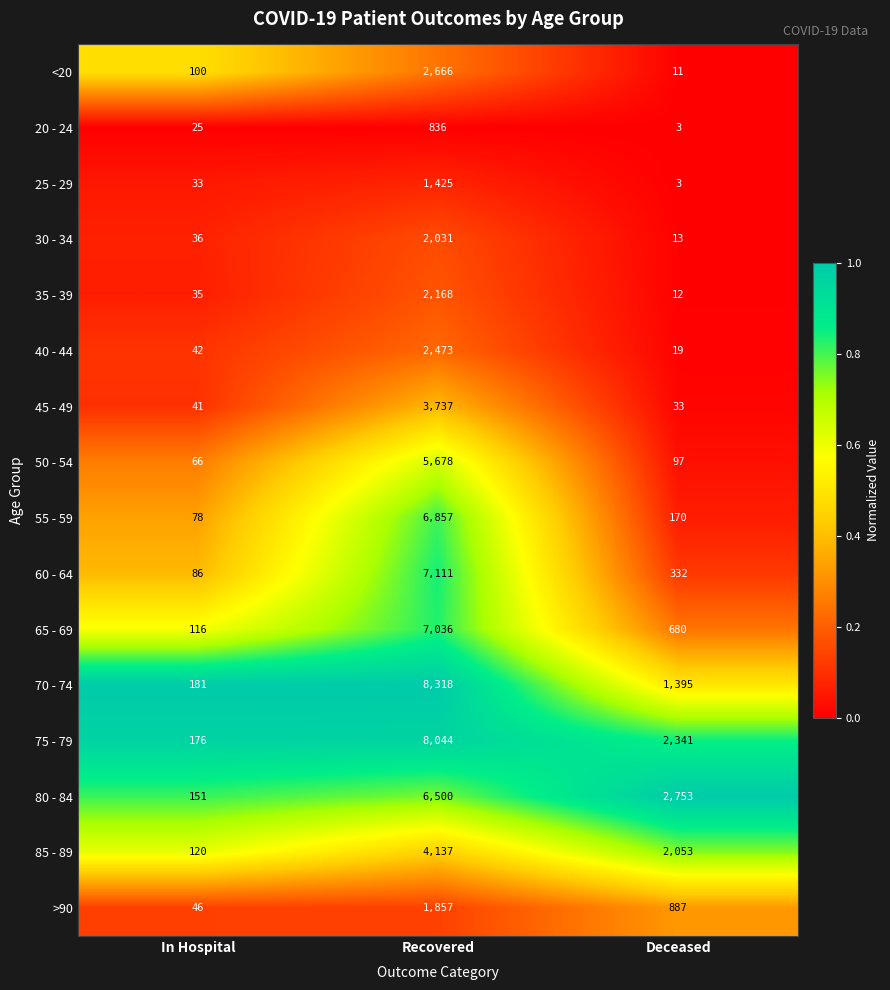

What is the difference between the highest and lowest values at Recovered?

7482